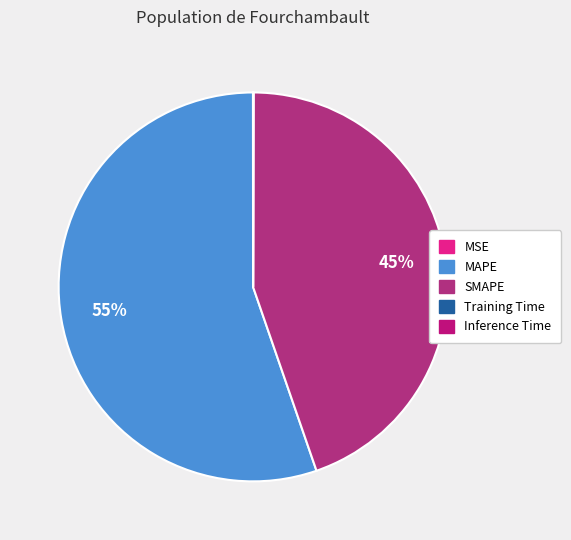

What is the majority slice?

MAPE